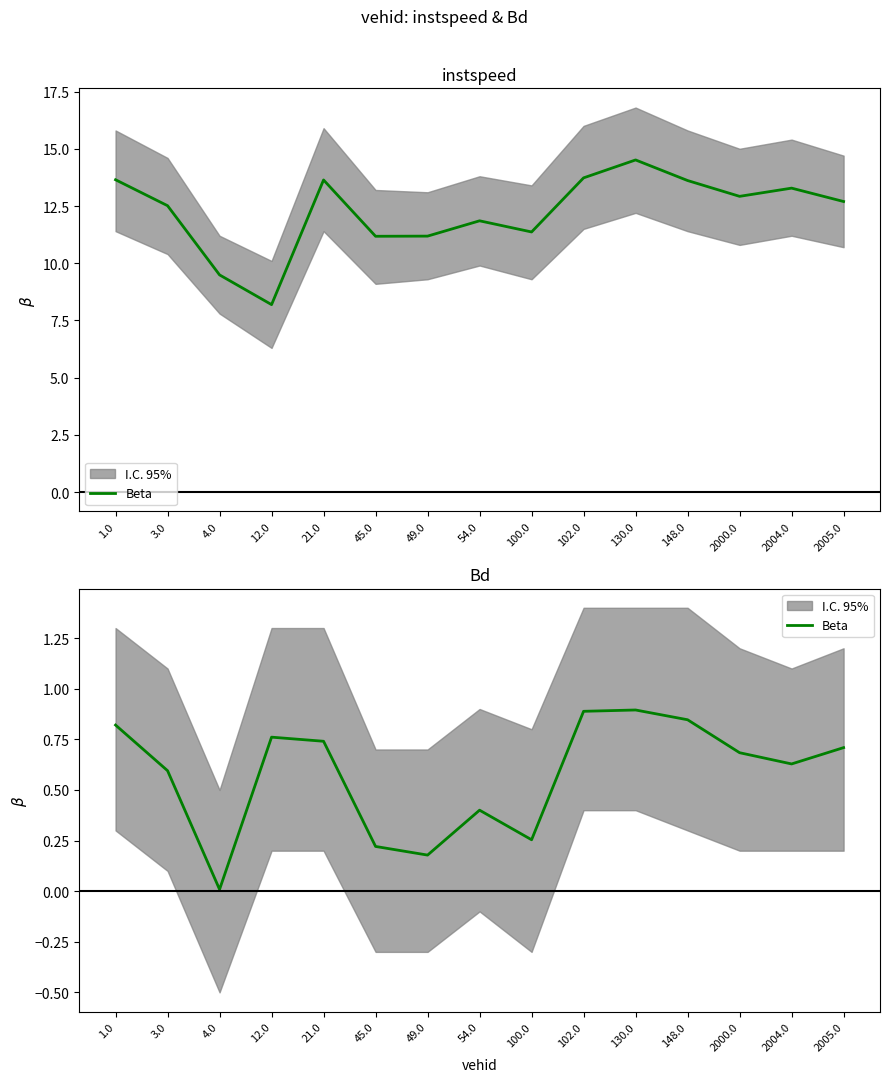

What is the sum of the values at 54.0 and 148.0?

1.2